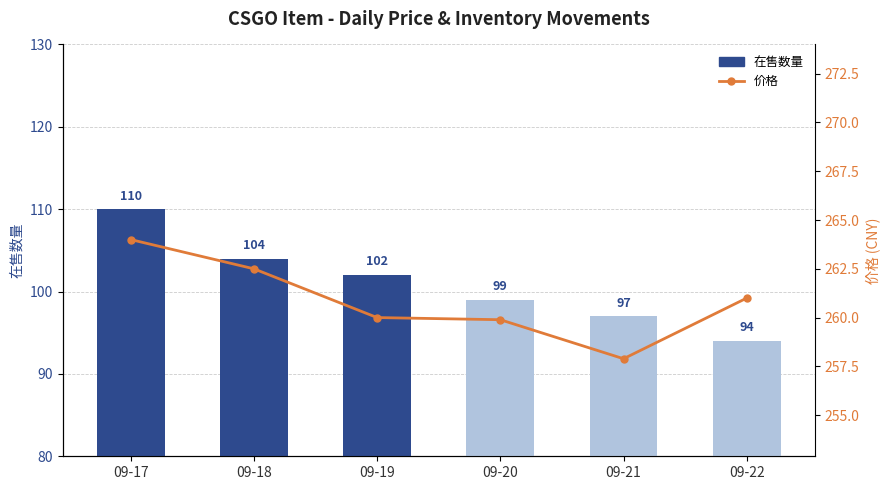

At 09-19, list the series in order from largest to smallest.

价格, 在售数量